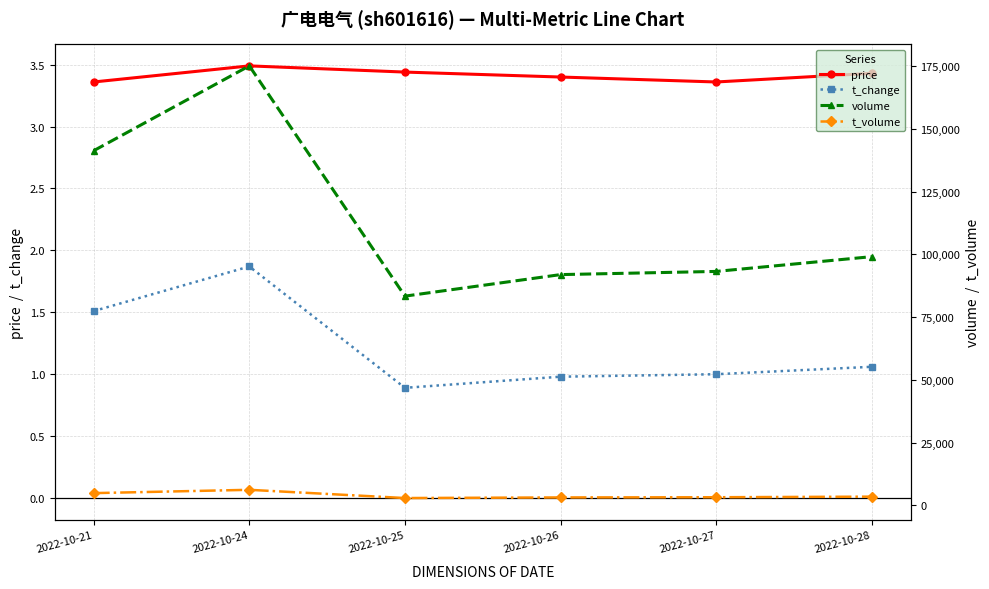

What is the difference between the maximum and second lowest values in the t_change series?

0.9